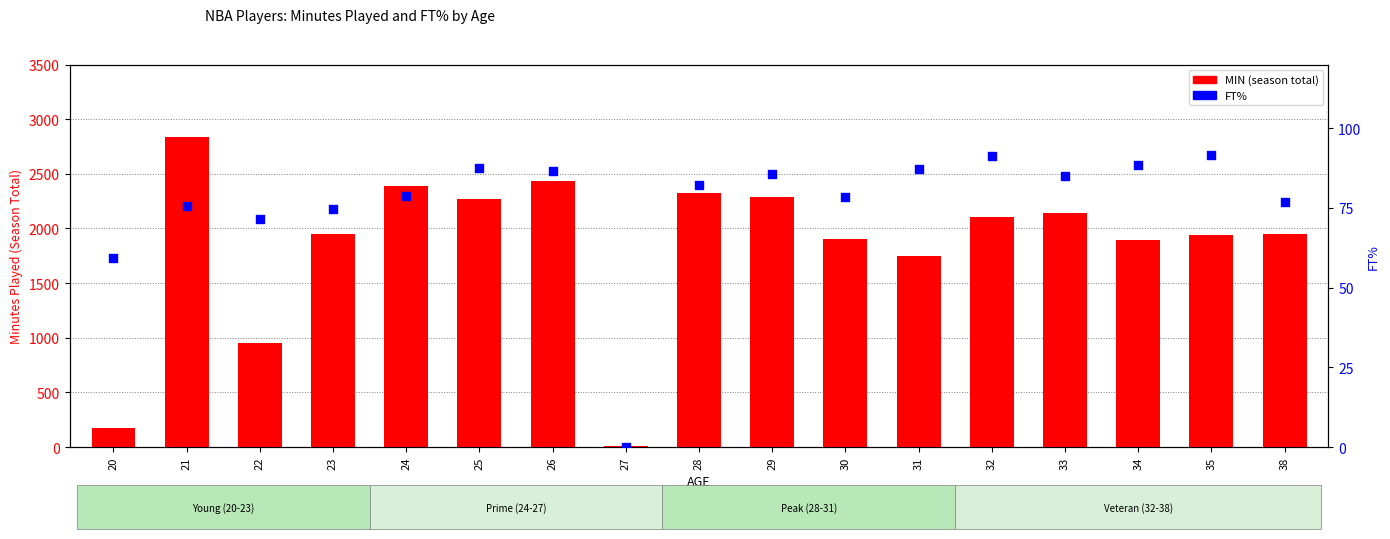

Which series reaches the maximum Y coordinate?

MIN (season total)